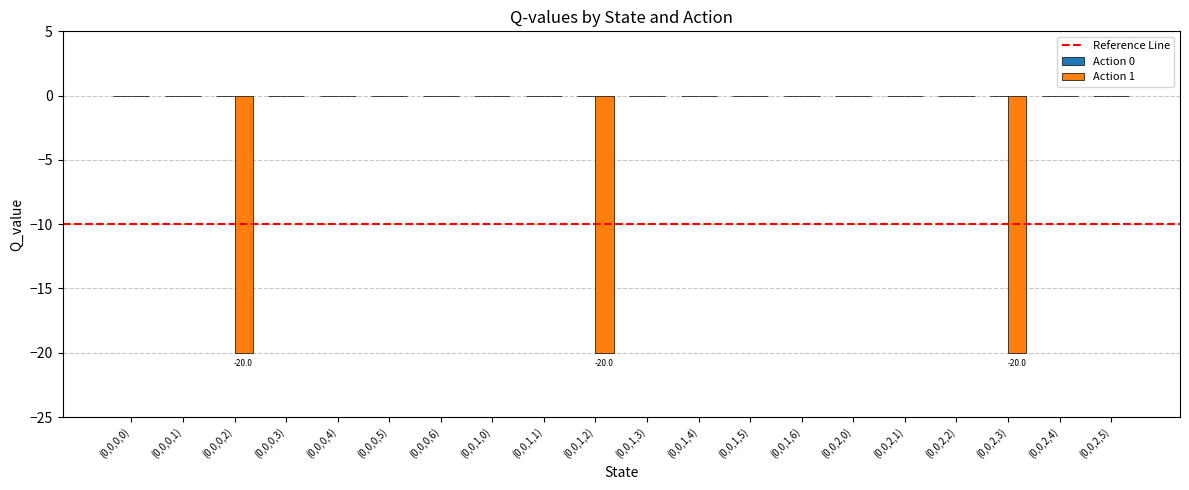

What is the sum of all values?

-60.0